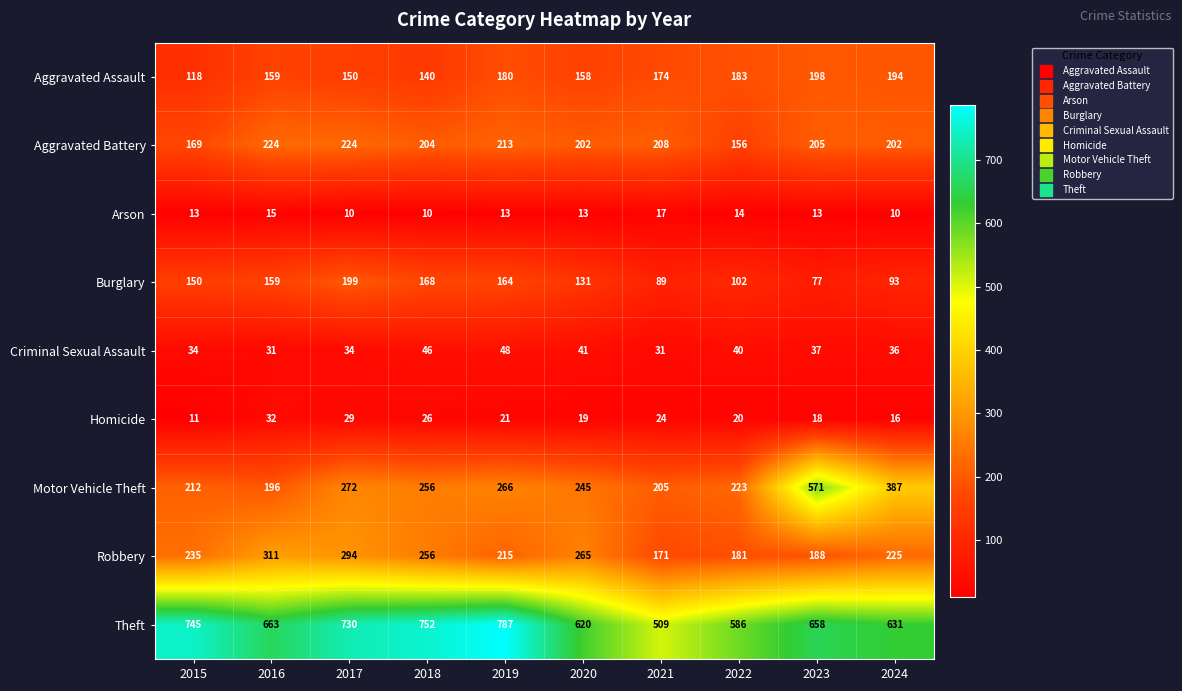

Which series has the largest total across all categories?

Theft